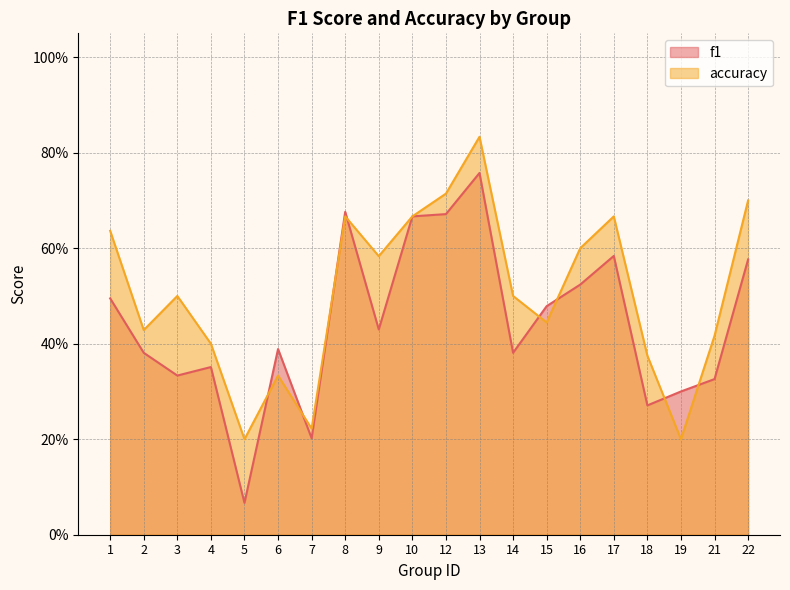

Which has a higher value, 7 or 9?

9